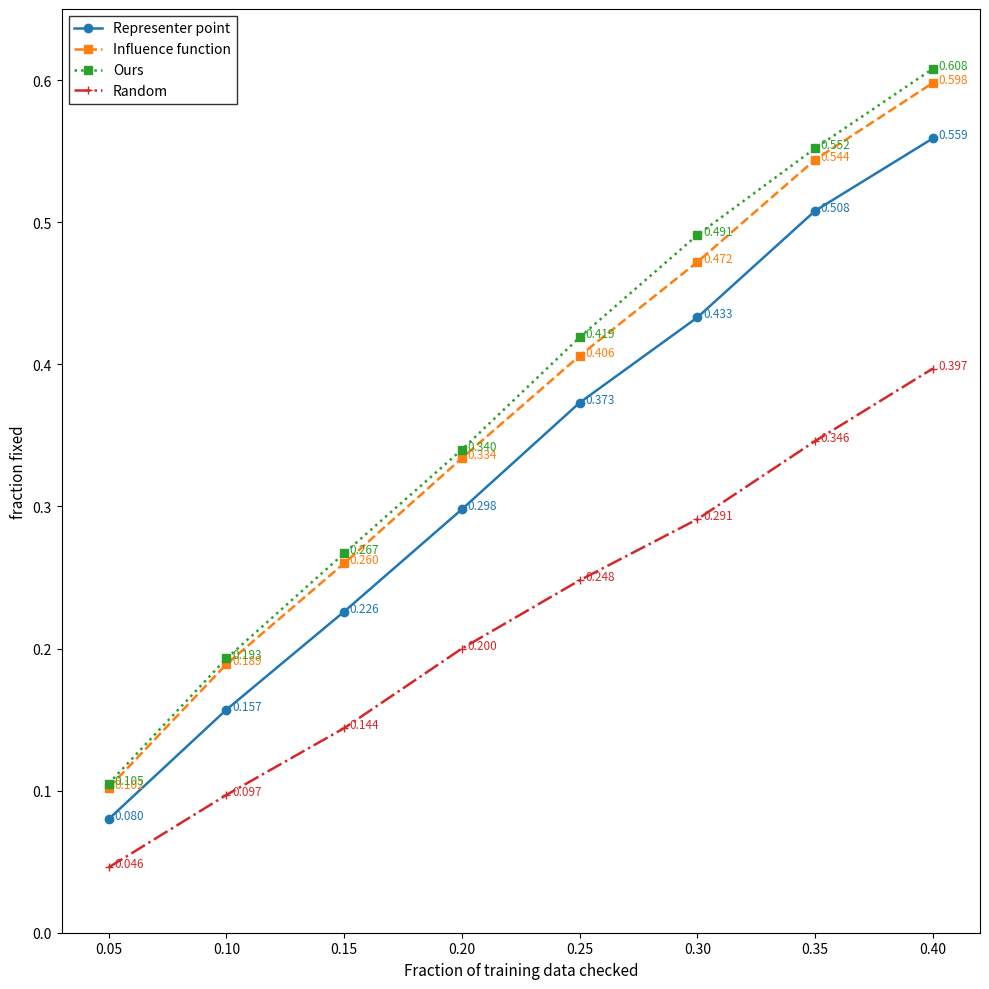

Which series has the widest spread of values?

Ours